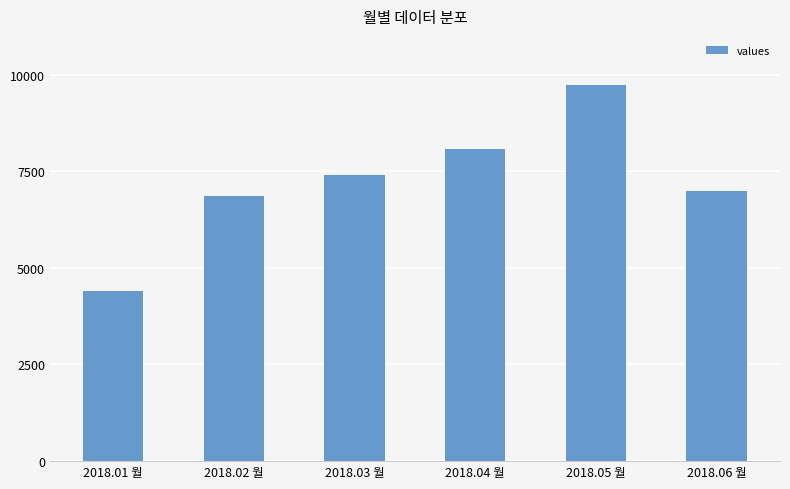

What is the label of the 5th bar from the left?

2018.05 월